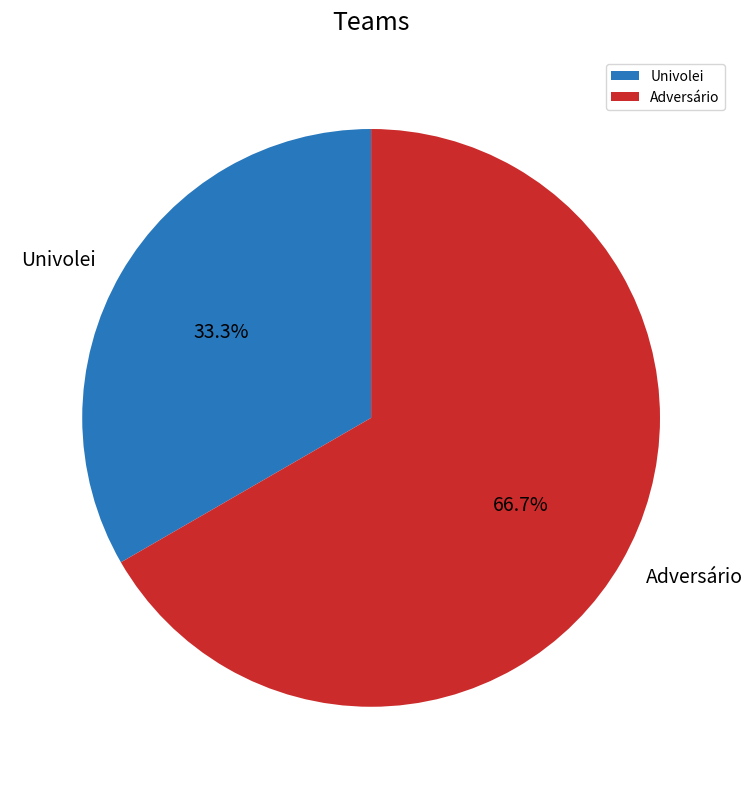

Combined, what portion of the pie is Adversário and Univolei?

100.0%